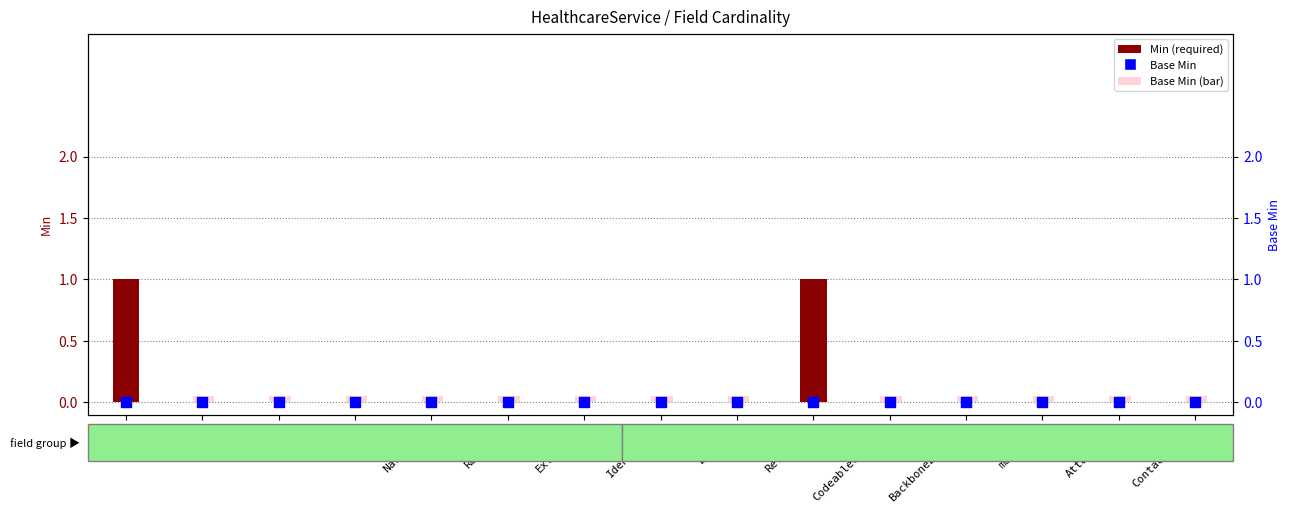

Which series reaches the maximum Y coordinate?

Min